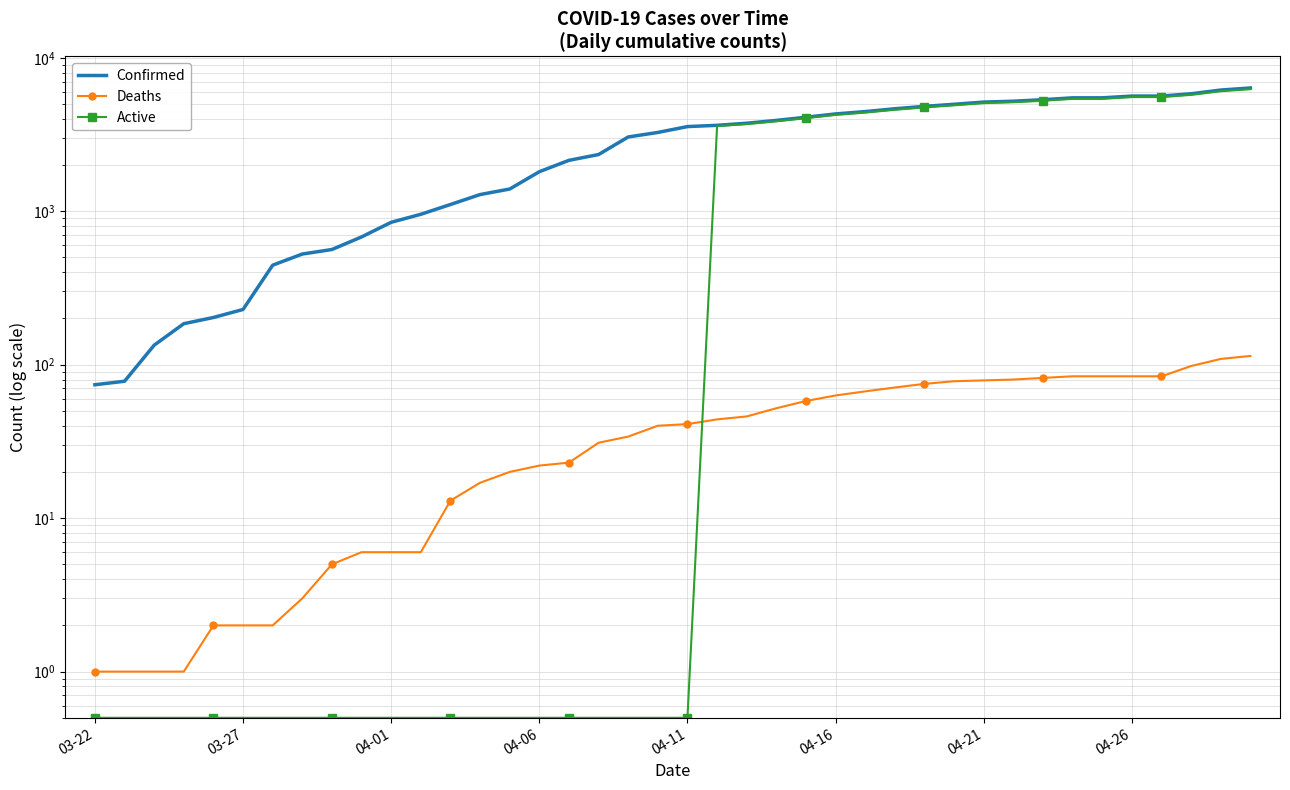

True or false: Confirmed has more than 2 interior local peaks.

False